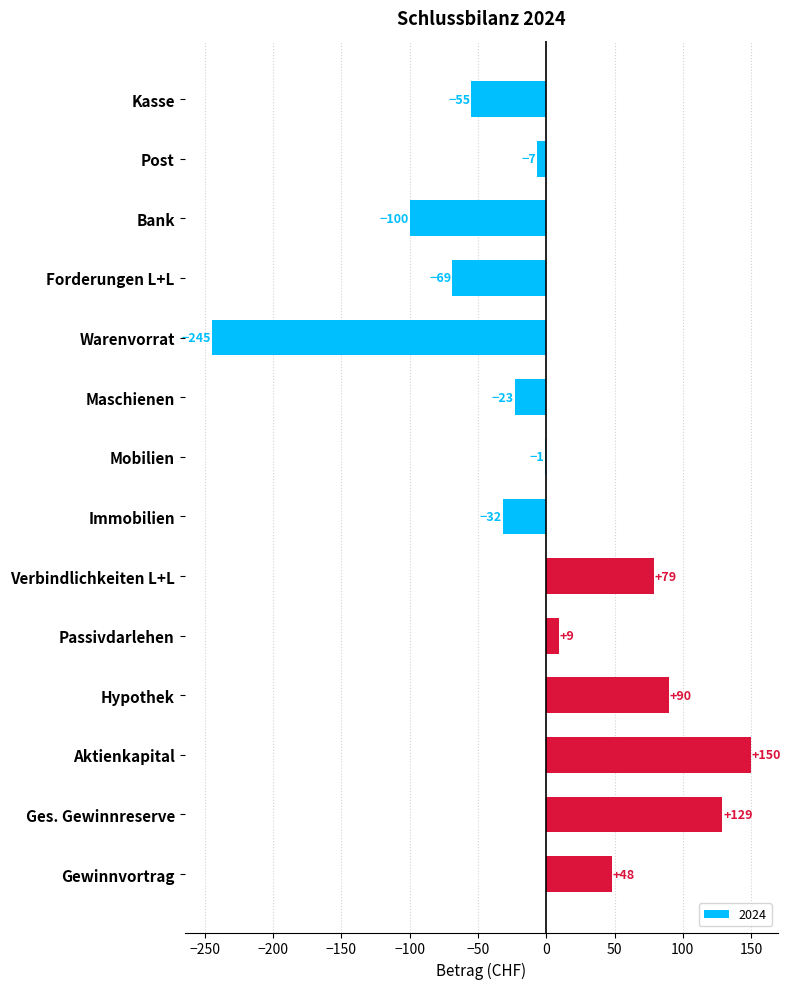

Reading top to bottom, extract all data points from this chart.

Kasse=-55	Post=-7	Bank=-100	Forderungen L+L=-69	Warenvorrat=-245	Maschienen=-23	Mobilien=-1	Immobilien=-32	Verbindlichkeiten L+L=79	Passivdarlehen=9	Hypothek=90	Aktienkapital=150	Ges. Gewinnreserve=129	Gewinnvortrag=48